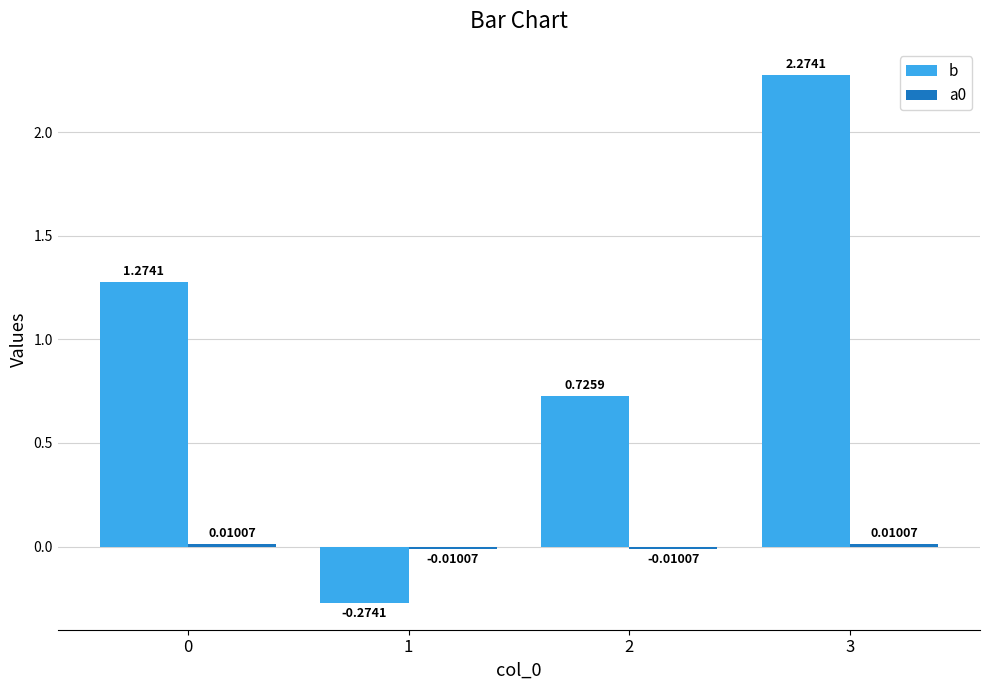

What is the difference between the second highest and minimum values in the b series?

1.5